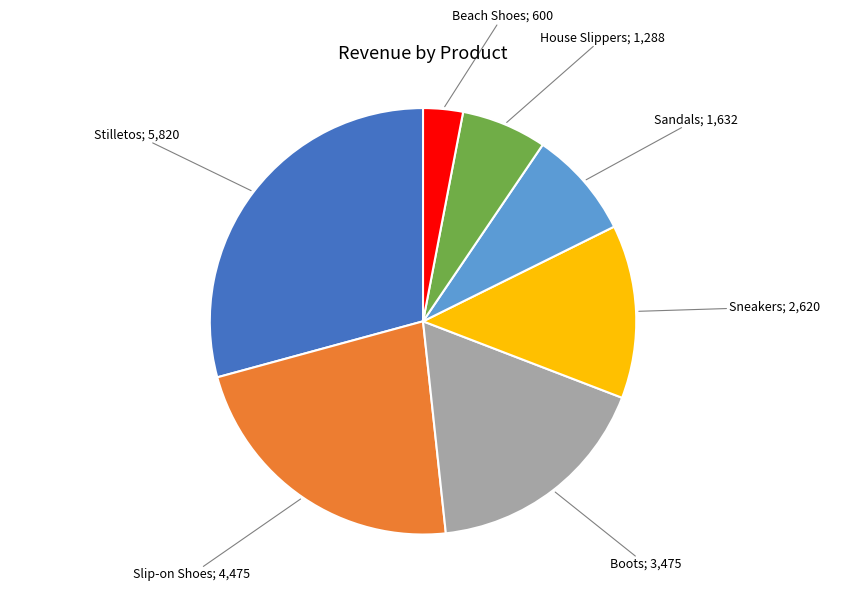

Is there any slice that represents more than half of the pie?

No